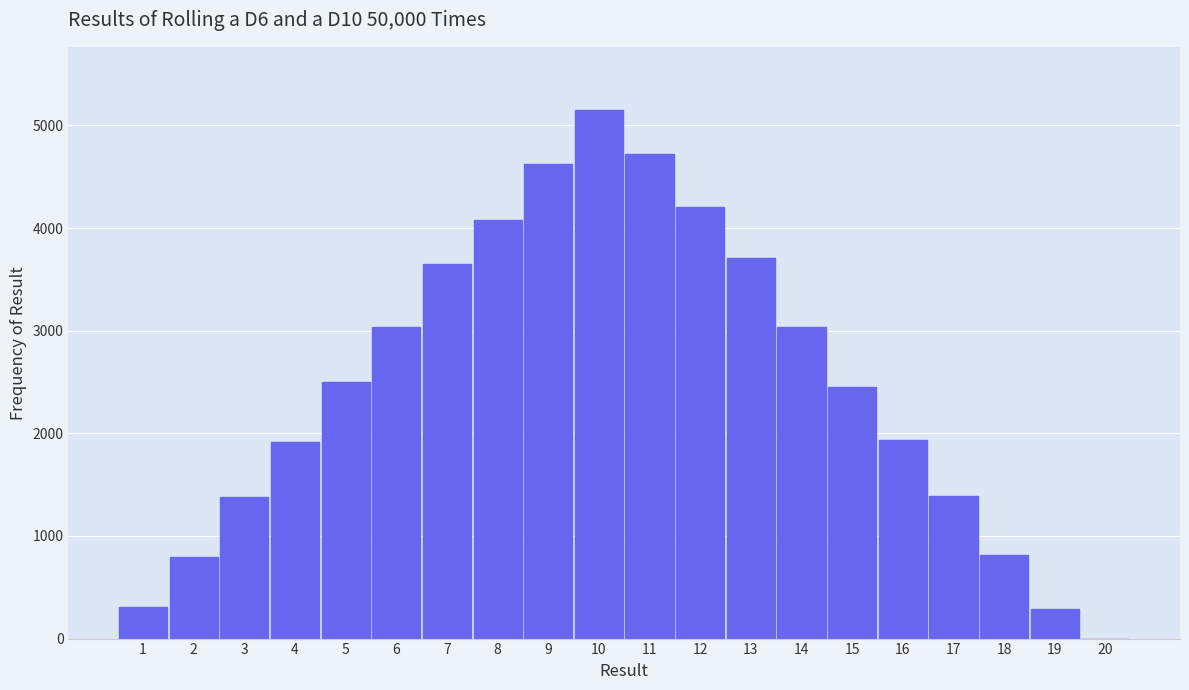

What is the maximum value shown in the chart?

5148